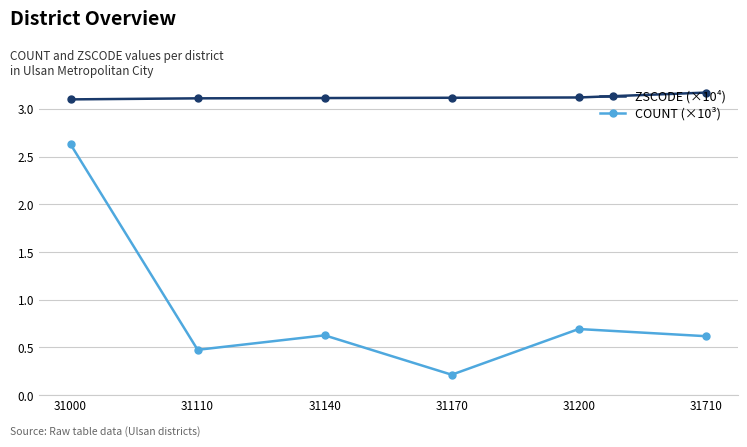

True or false: ZSCODE (×10⁴) and COUNT (×10³) cross at least once.

False